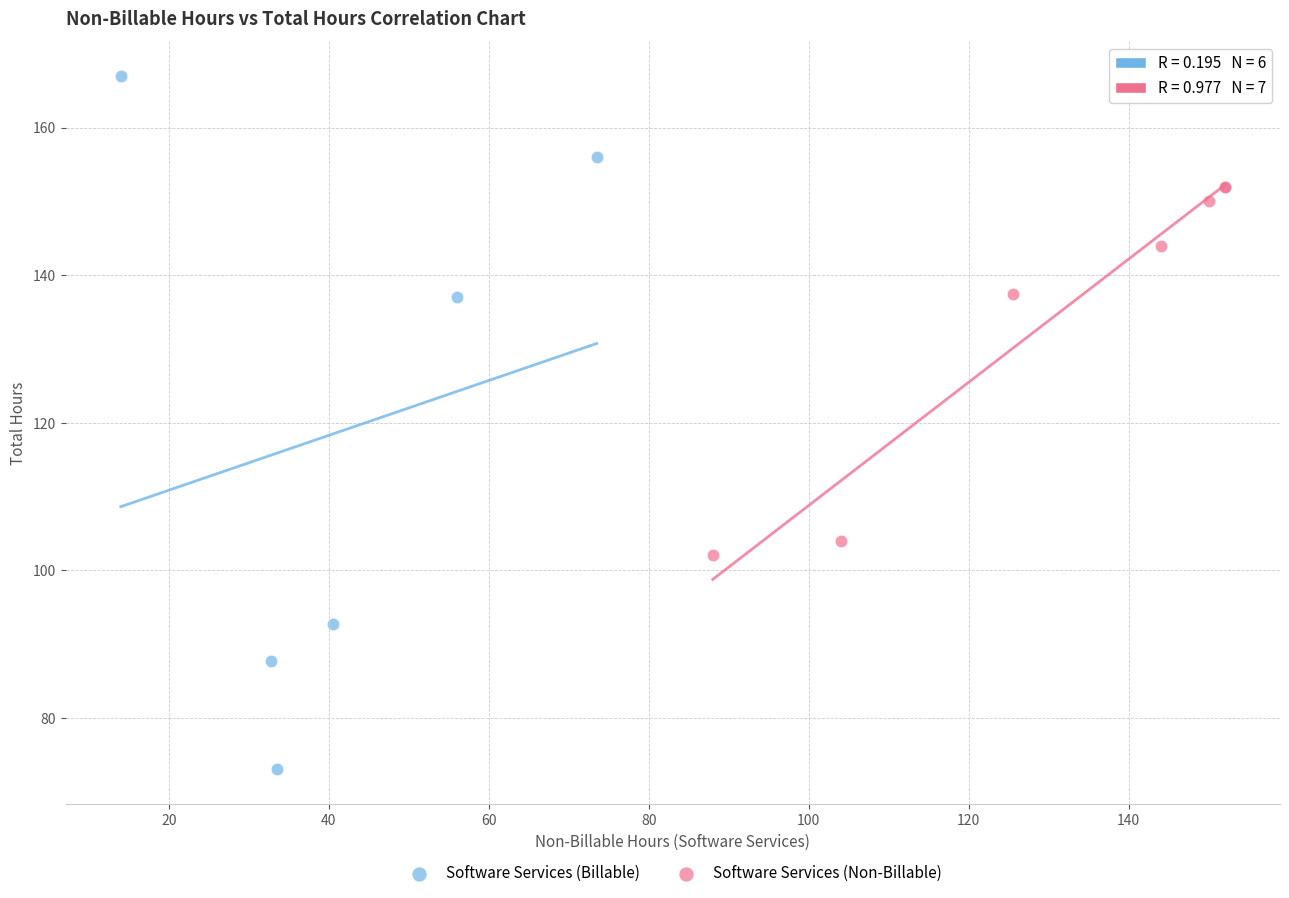

Which series contains the highest Y value?

Software Services (Billable)